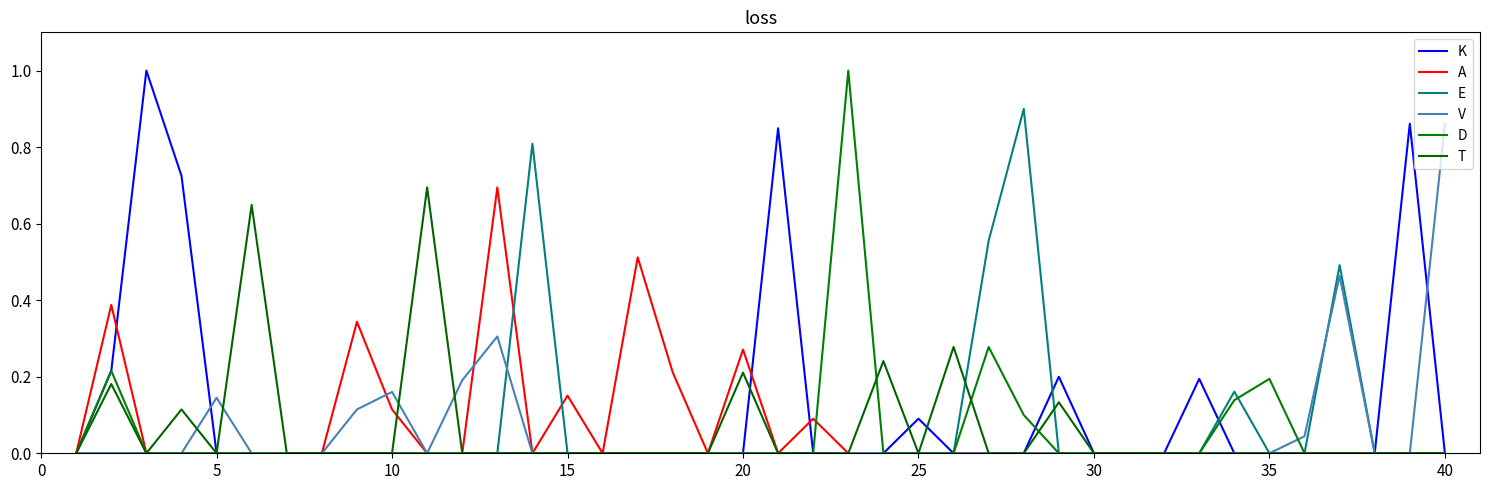

Reading left to right, transcribe all the data shown in this chart.

K: 0.0	0.2	1.0	0.7	0.0	0.0	0.0	0.0	0.0	0.0	0.0	0.0	0.0	0.0	0.0	0.0	0.0	0.0	0.0	0.0	0.8	0.0	0.0	0.0	0.1	0.0	0.0	0.0	0.2	0.0	0.0	0.0	0.2	0.0	0.0	0.0	0.0	0.0	0.9	0.0
A: 0.0	0.4	0.0	0.0	0.0	0.0	0.0	0.0	0.3	0.1	0.0	0.0	0.7	0.0	0.2	0.0	0.5	0.2	0.0	0.3	0.0	0.1	0.0	0.0	0.0	0.0	0.0	0.0	0.0	0.0	0.0	0.0	0.0	0.0	0.0	0.0	0.0	0.0	0.0	0.0
E: 0.0	0.0	0.0	0.0	0.0	0.0	0.0	0.0	0.0	0.0	0.0	0.0	0.0	0.8	0.0	0.0	0.0	0.0	0.0	0.0	0.0	0.0	0.0	0.0	0.0	0.0	0.6	0.9	0.0	0.0	0.0	0.0	0.0	0.2	0.0	0.0	0.5	0.0	0.0	0.0
V: 0.0	0.0	0.0	0.0	0.1	0.0	0.0	0.0	0.1	0.2	0.0	0.2	0.3	0.0	0.0	0.0	0.0	0.0	0.0	0.0	0.0	0.0	0.0	0.0	0.0	0.0	0.0	0.0	0.0	0.0	0.0	0.0	0.0	0.0	0.0	0.0	0.5	0.0	0.0	0.9
D: 0.0	0.2	0.0	0.0	0.0	0.0	0.0	0.0	0.0	0.0	0.0	0.0	0.0	0.0	0.0	0.0	0.0	0.0	0.0	0.0	0.0	0.0	1.0	0.0	0.0	0.0	0.3	0.1	0.0	0.0	0.0	0.0	0.0	0.1	0.2	0.0	0.0	0.0	0.0	0.0
T: 0.0	0.2	0.0	0.1	0.0	0.6	0.0	0.0	0.0	0.0	0.7	0.0	0.0	0.0	0.0	0.0	0.0	0.0	0.0	0.2	0.0	0.0	0.0	0.2	0.0	0.3	0.0	0.0	0.1	0.0	0.0	0.0	0.0	0.0	0.0	0.0	0.0	0.0	0.0	0.0